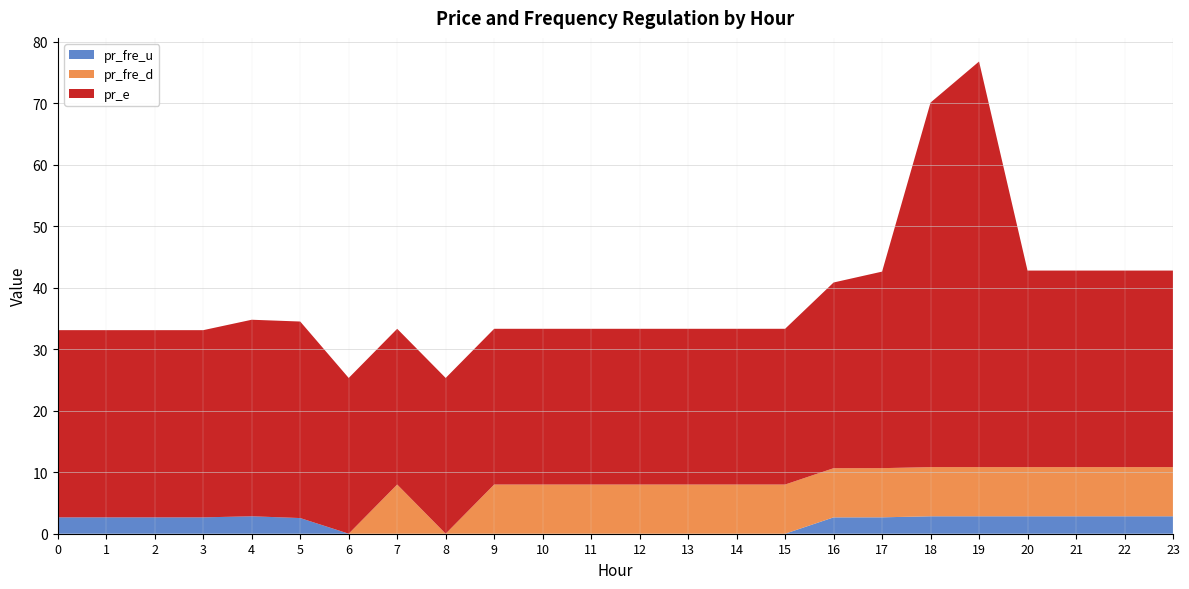

Reading left to right, what are all the values shown in this chart?

pr_fre_u: 0=2.7	1=2.7	2=2.7	3=2.7	4=2.8	5=2.5	6=0.0	7=0.0	8=0.0	9=0.0	10=0.0	11=0.0	12=0.0	13=0.0	14=0.0	15=0.0	16=2.7	17=2.7	18=2.8	19=2.8	20=2.8	21=2.8	22=2.8	23=2.8
pr_fre_d: 0=0.0	1=0.0	2=0.0	3=0.0	4=0.0	5=0.0	6=0.0	7=8.0	8=0.0	9=8.0	10=8.0	11=8.0	12=8.0	13=8.0	14=8.0	15=8.0	16=8.0	17=8.0	18=8.0	19=8.0	20=8.0	21=8.0	22=8.0	23=8.0
pr_e: 0=30.5	1=30.5	2=30.5	3=30.5	4=32.0	5=32.0	6=25.3	7=25.3	8=25.3	9=25.3	10=25.3	11=25.3	12=25.3	13=25.3	14=25.3	15=25.3	16=30.2	17=32.0	18=59.3	19=66.0	20=32.0	21=32.0	22=32.0	23=32.0